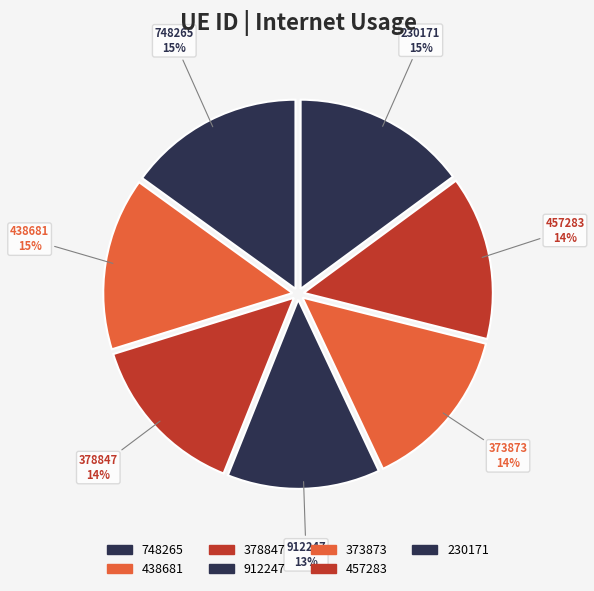

What is the change in value from 378847 to 912247?

-0.1